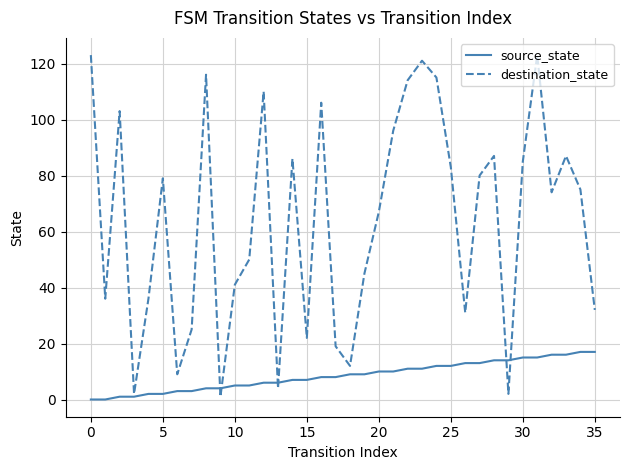

Rank the series by their average value, from highest to lowest.

destination_state, source_state